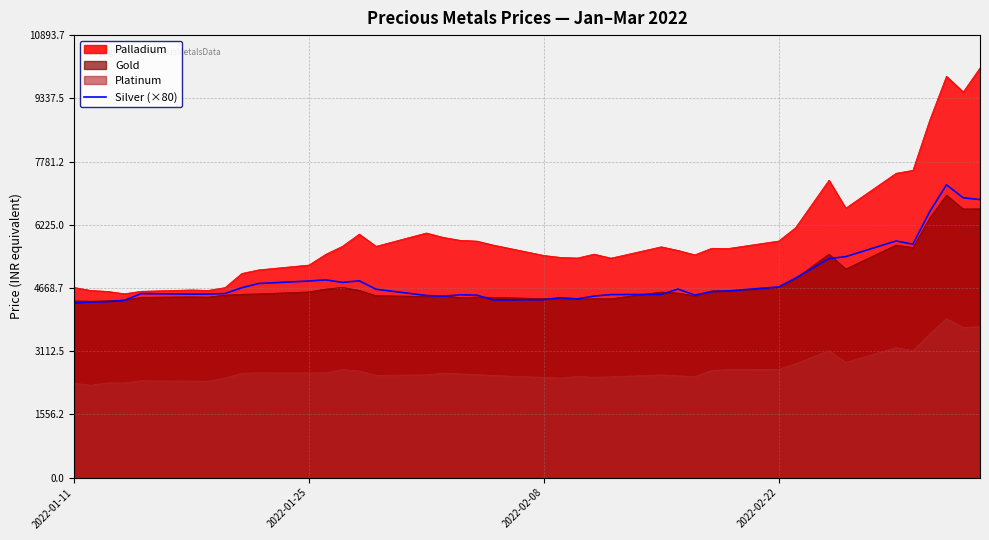

Which series has the widest spread of values?

Palladium